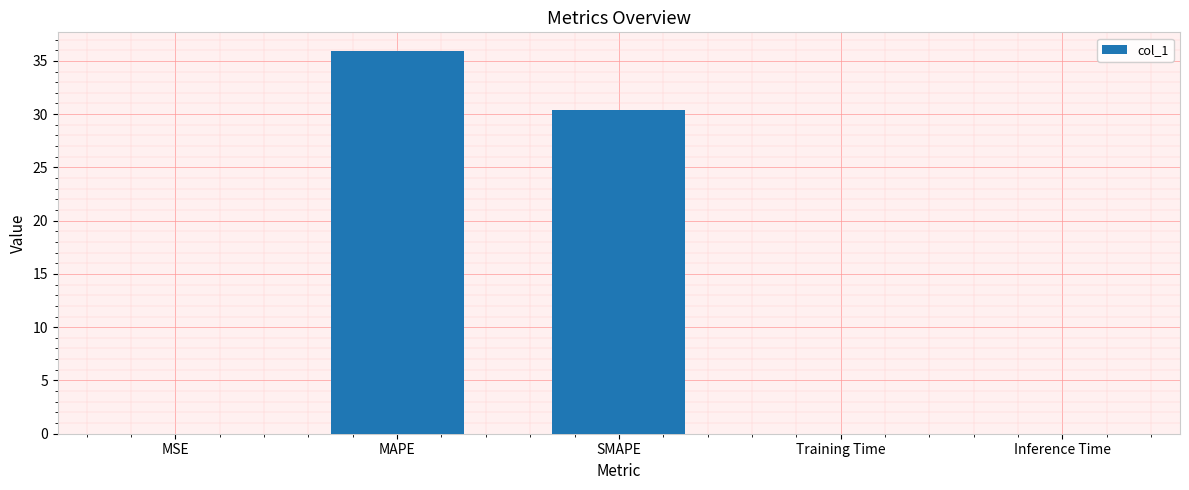

Between Inference Time and SMAPE, which is larger?

SMAPE